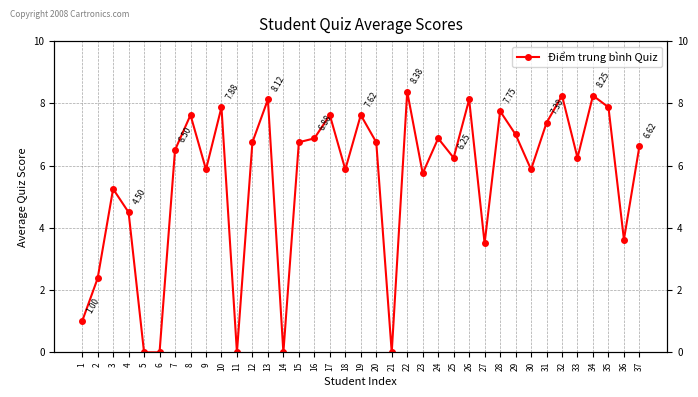

What is the value of the 22nd point from the left?

8.4